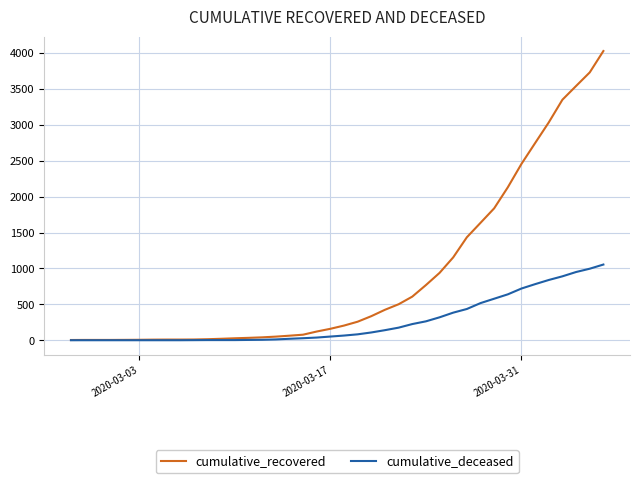

Does the chart display data point markers on the line(s)?

No